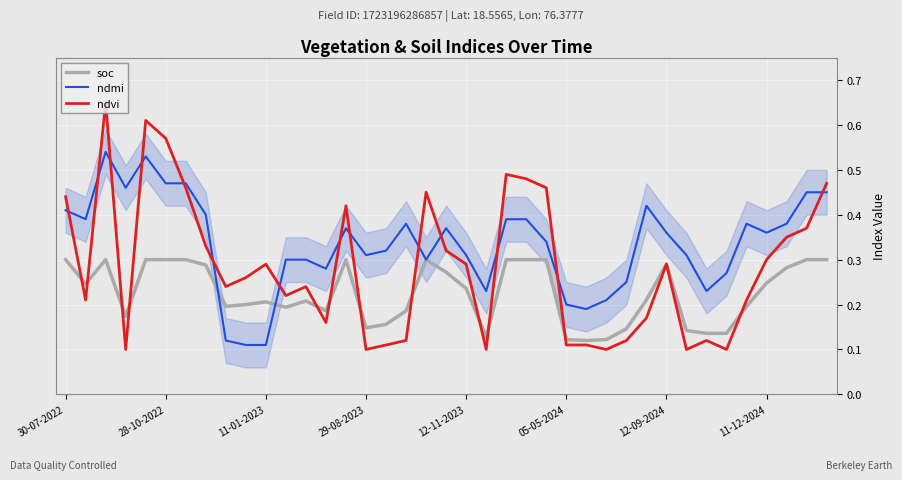

Rank the series by their average value, from highest to lowest.

ndmi, ndvi, soc